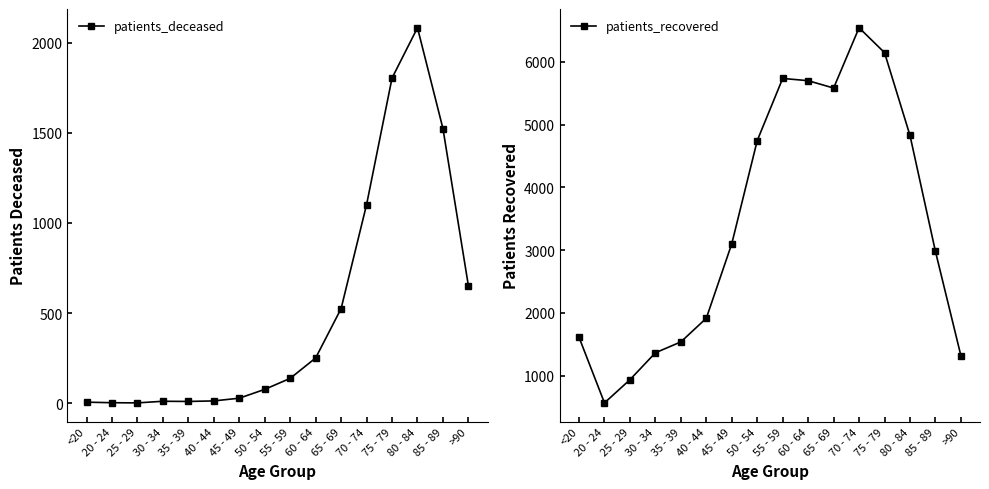

What is the difference between the second highest and minimum values in the patients_recovered series?

5578